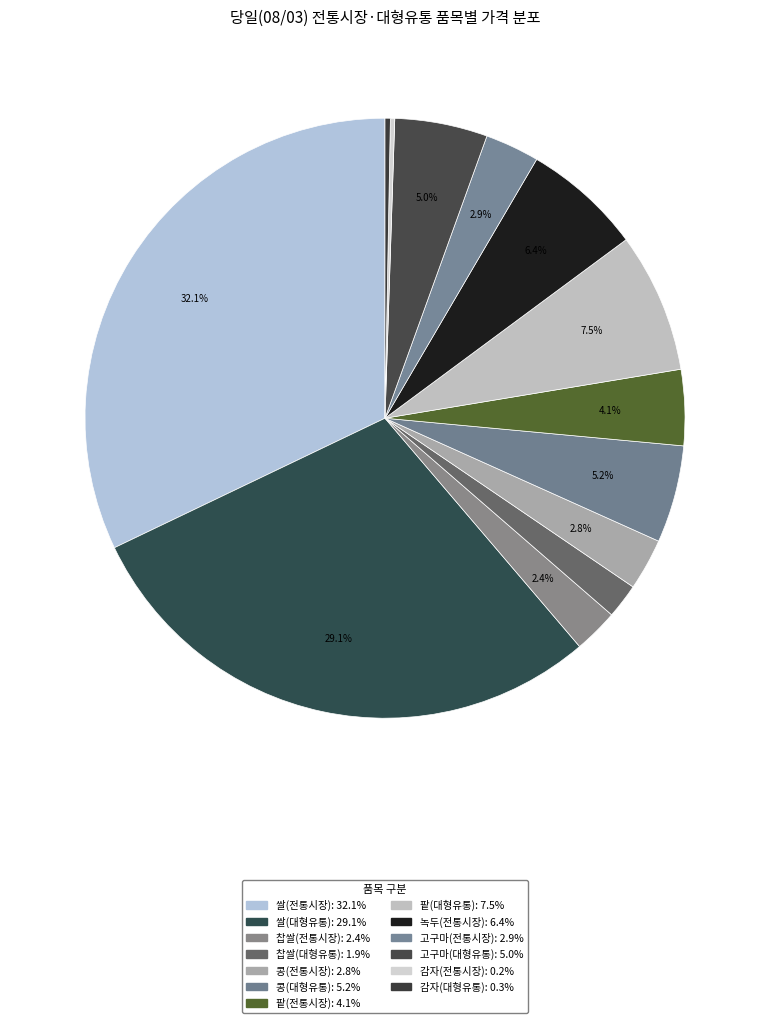

Between 고구마(대형유통) and 콩(대형유통), which is larger?

콩(대형유통)